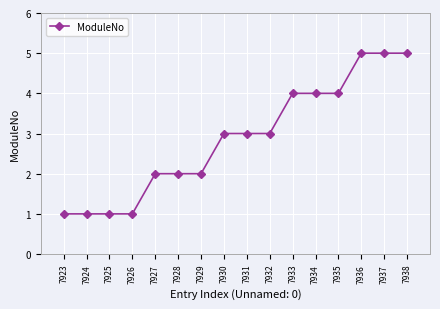

Count the number of categories in the chart.

16